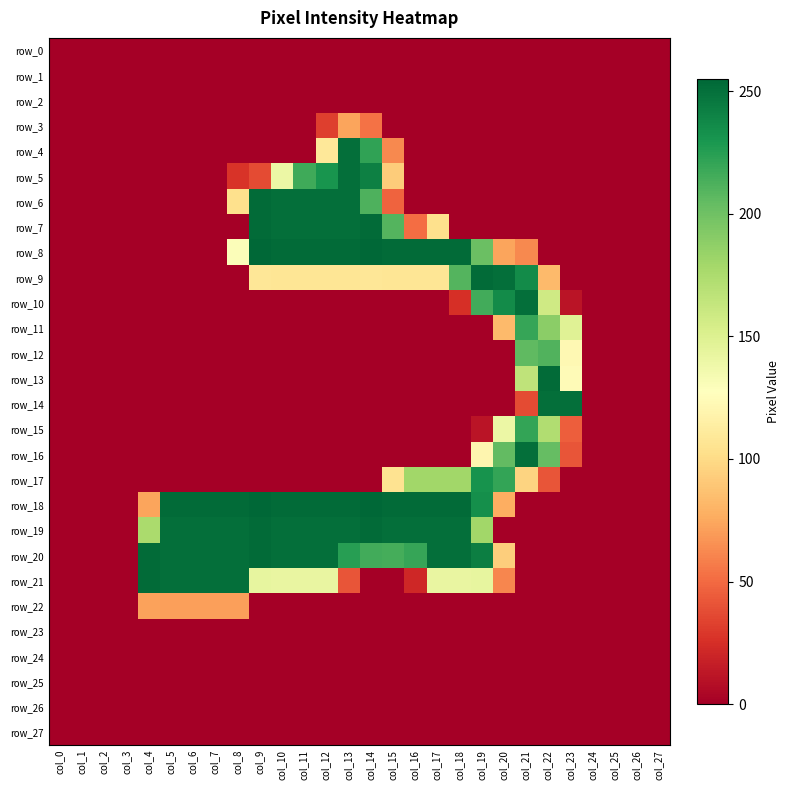

Which has a higher value, col_0 or col_11?

col_0